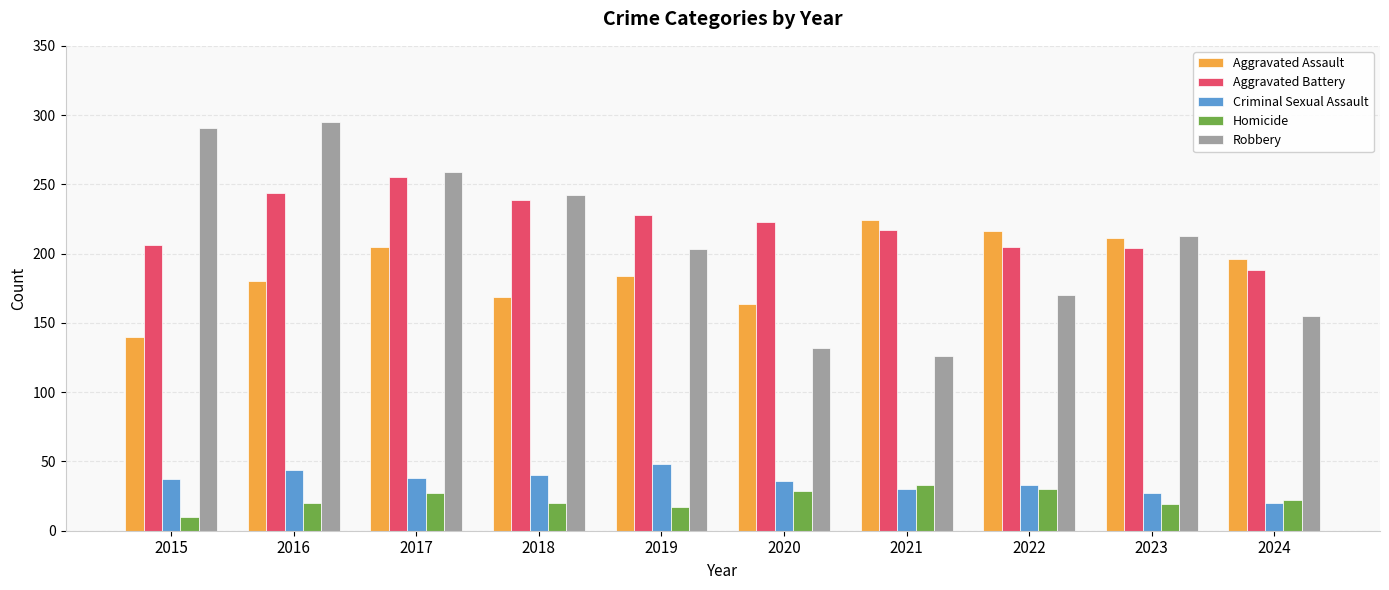

Rank the series by their maximum value, from highest to lowest.

Robbery, Aggravated Battery, Aggravated Assault, Criminal Sexual Assault, Homicide